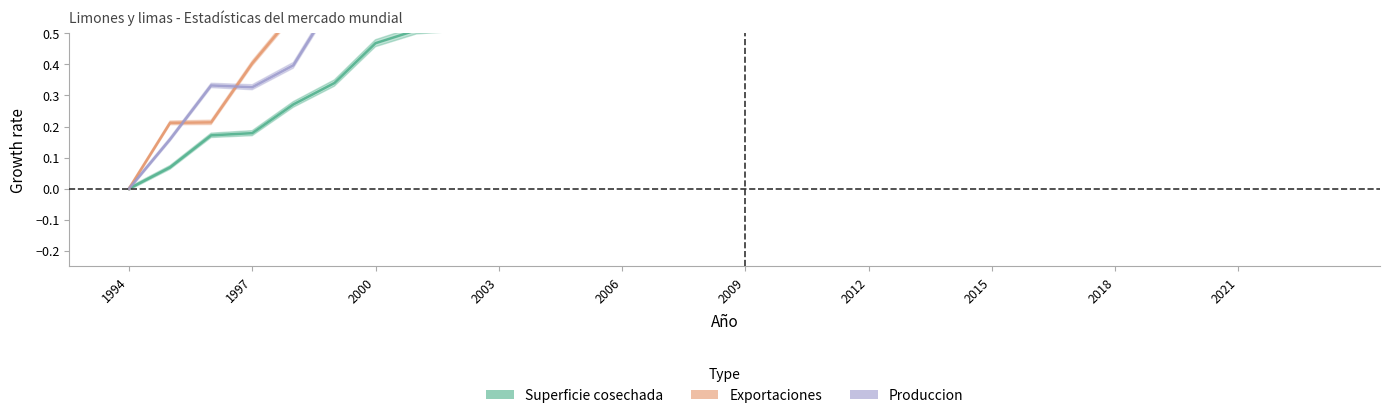

How many lines are shown in the chart?

3